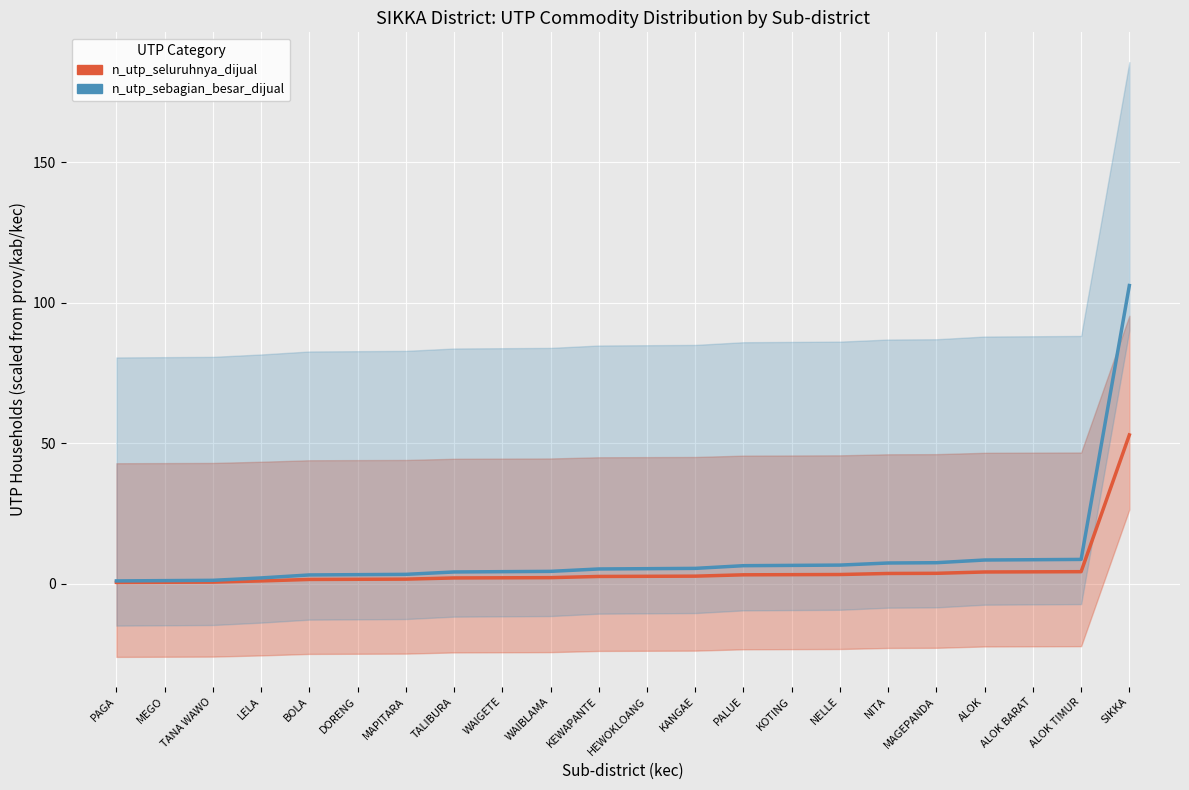

Which category has the highest value across all series?

SIKKA